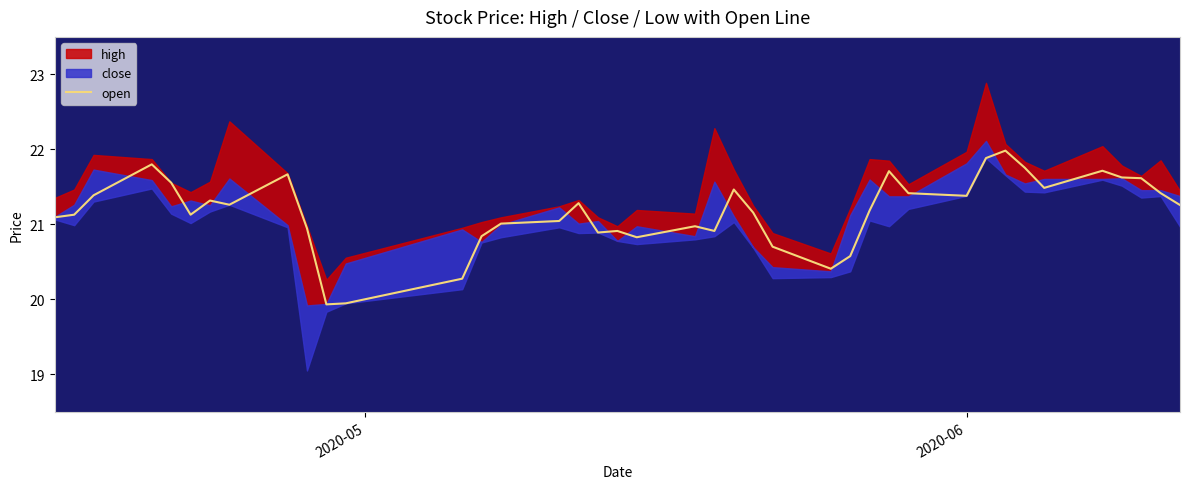

What is the maximum value for open?

22.0